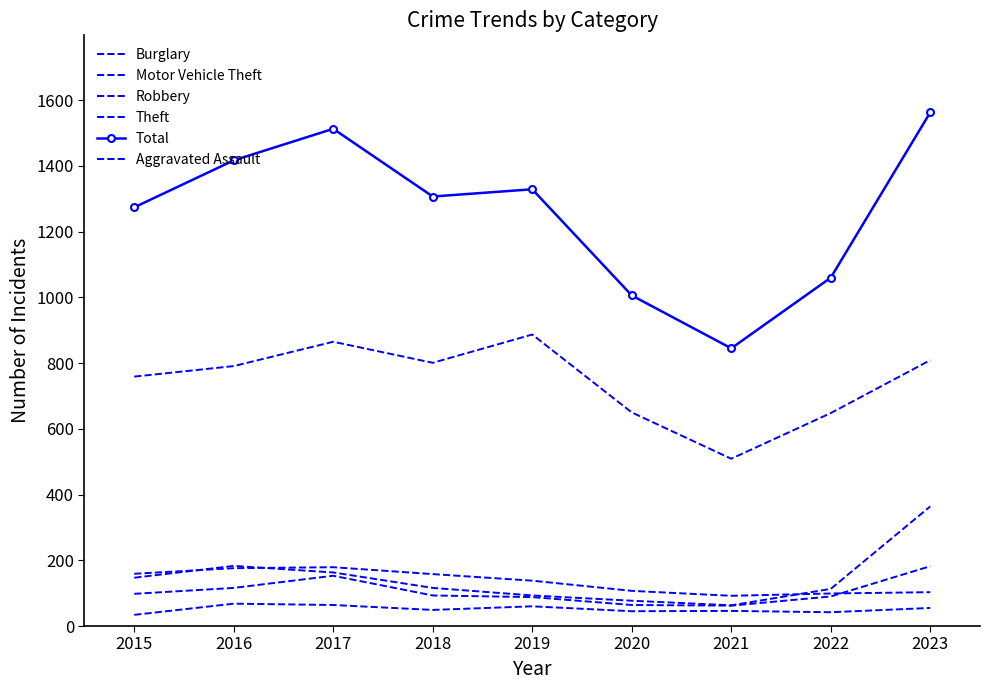

How many lines are shown in the chart?

6